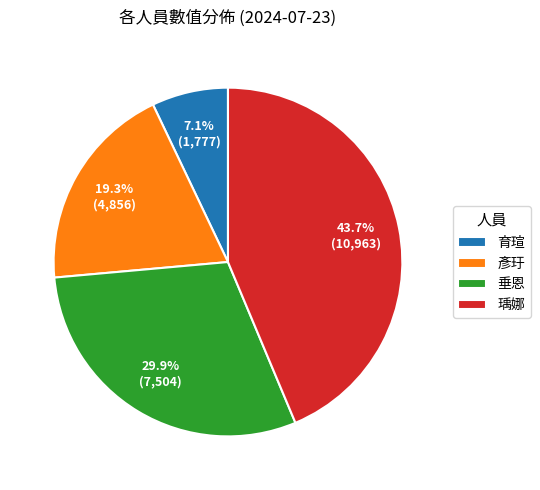

Is there any slice that represents more than half of the pie?

No